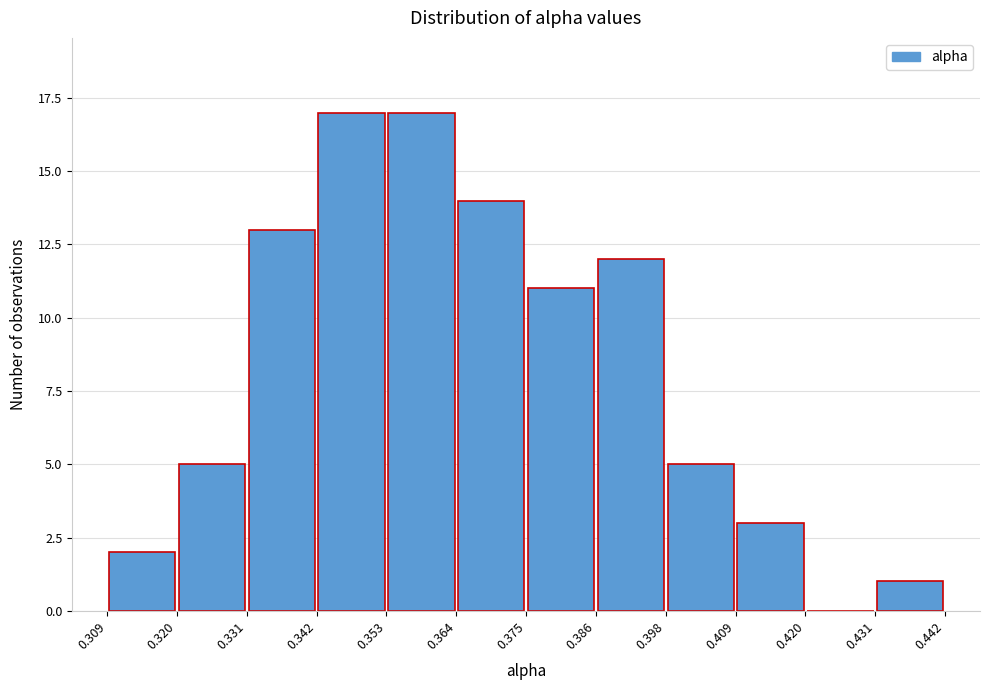

Reading left to right, list every bar in this chart as the range it spans on the x-axis followed by its height. The values are not printed on the chart, so give them approximately, as read against the axis.

0.309 to 0.320: 2
0.320 to 0.331: 5
0.331 to 0.342: 13
0.342 to 0.353: 17
0.353 to 0.364: 17
0.364 to 0.375: 14
0.375 to 0.386: 11
0.386 to 0.398: 12
0.398 to 0.409: 5
0.409 to 0.420: 3
0.420 to 0.431: 0
0.431 to 0.442: 1